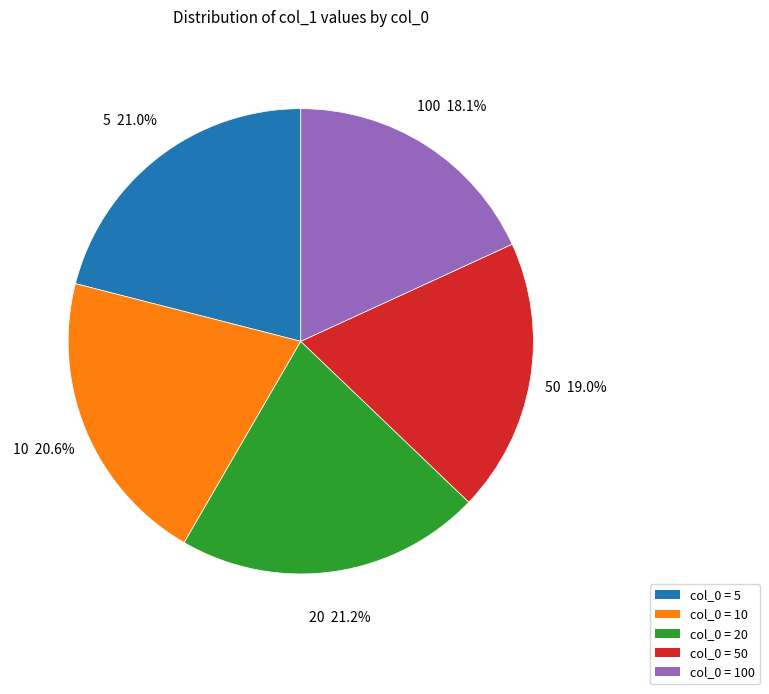

Is there any slice that represents more than half of the pie?

No